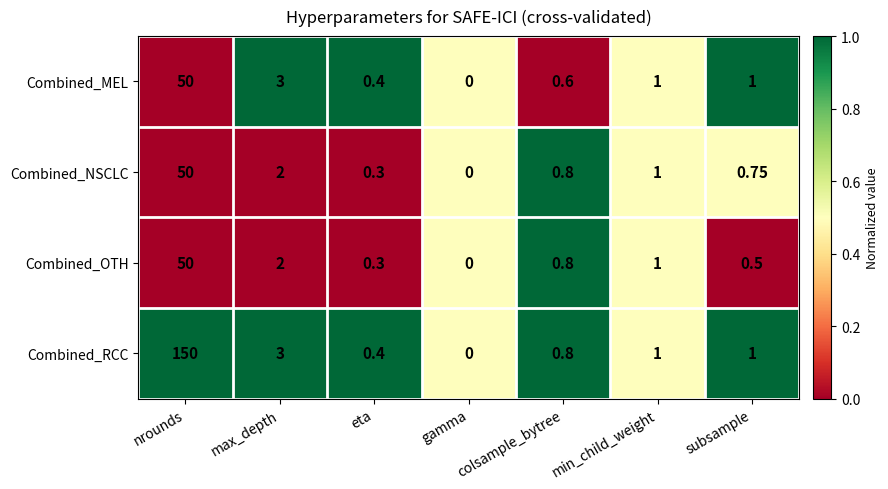

Which label corresponds to the smallest value in the chart?

gamma